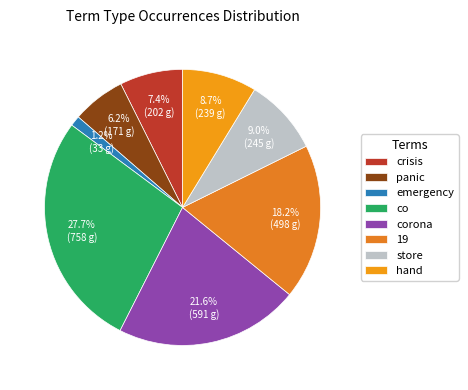

Rank the categories by value from highest to lowest.

co, corona, 19, store, hand, crisis, panic, emergency